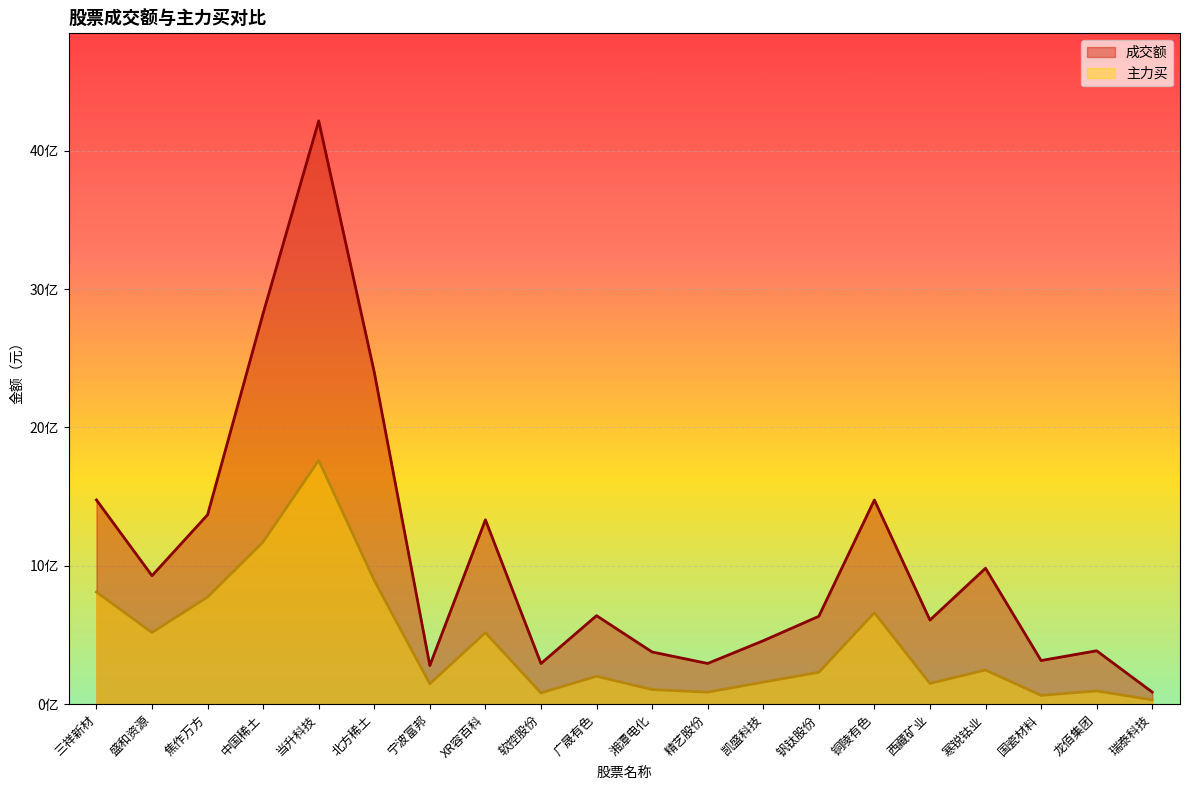

Which series has the largest total across all categories?

成交额